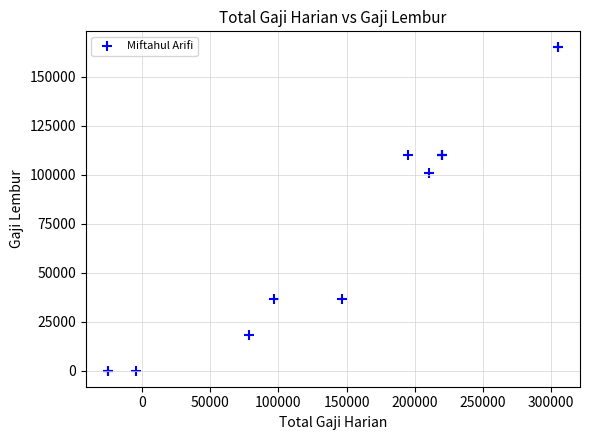

What Y value in the scatter plot is closest to 82500?

100833.3